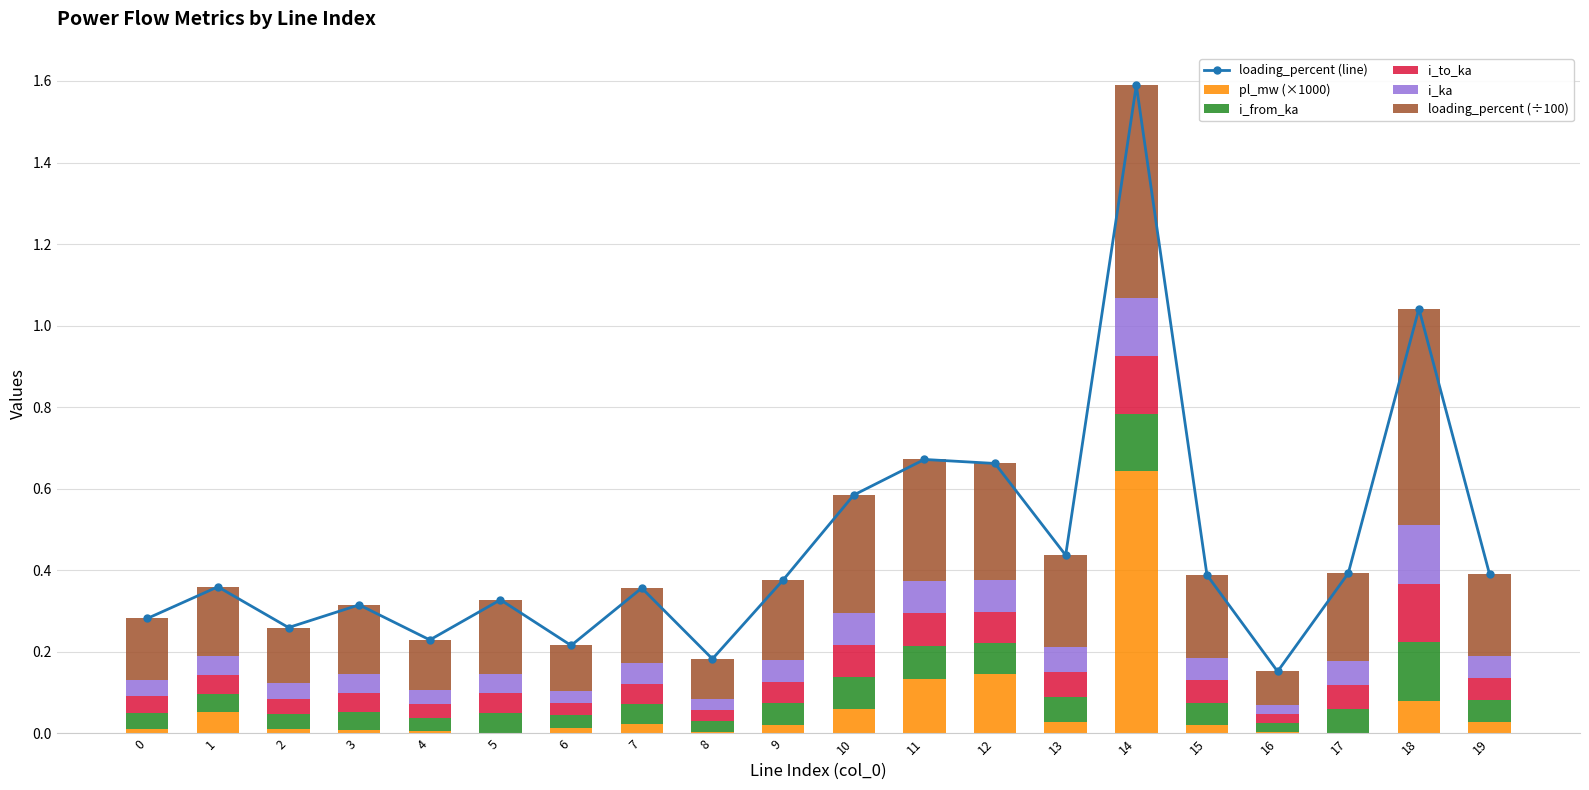

What is the difference between the second highest and second lowest values in the i_ka series?

0.1